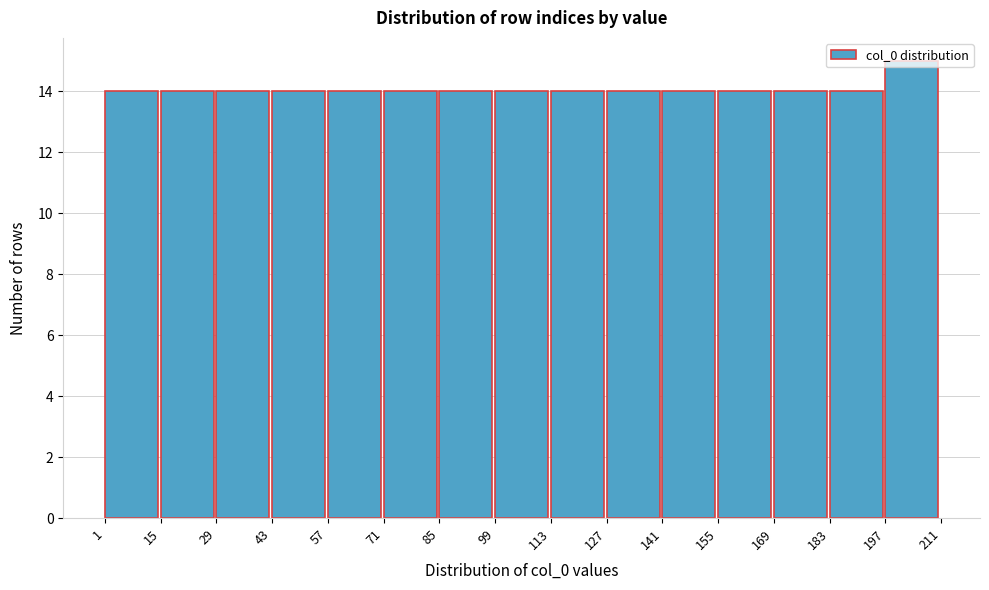

How tall is the bar that spans 169 to 183 on the x-axis? The values are not printed on the chart, so give them approximately, as read against the axis.

14